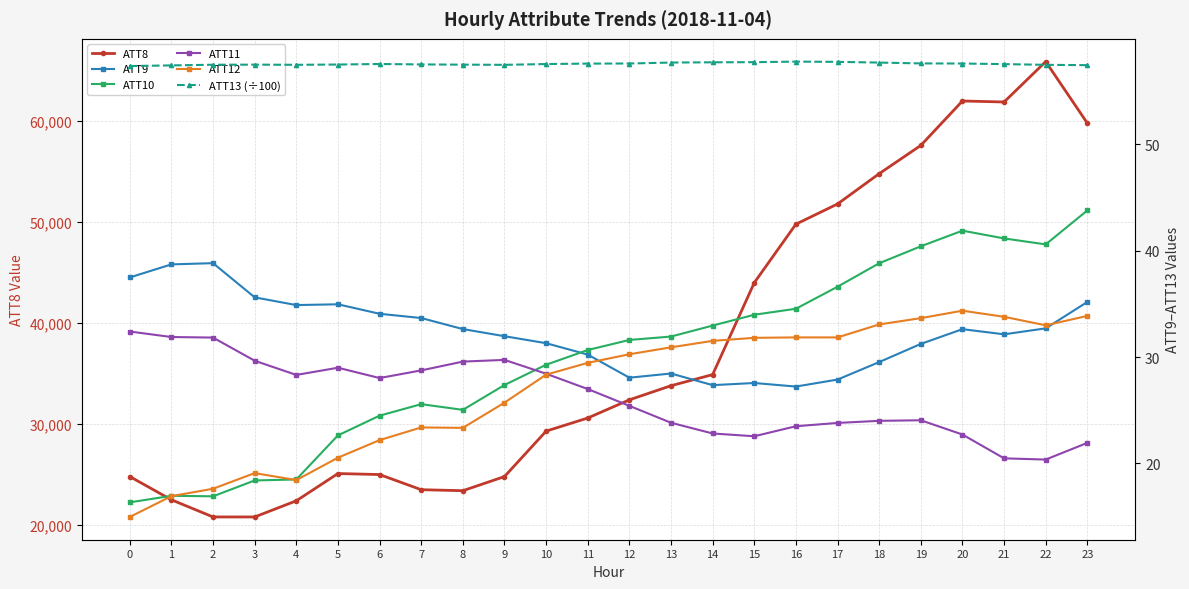

Rank the series at 7 from highest to lowest value.

ATT8, ATT13 (÷100), ATT9, ATT11, ATT10, ATT12